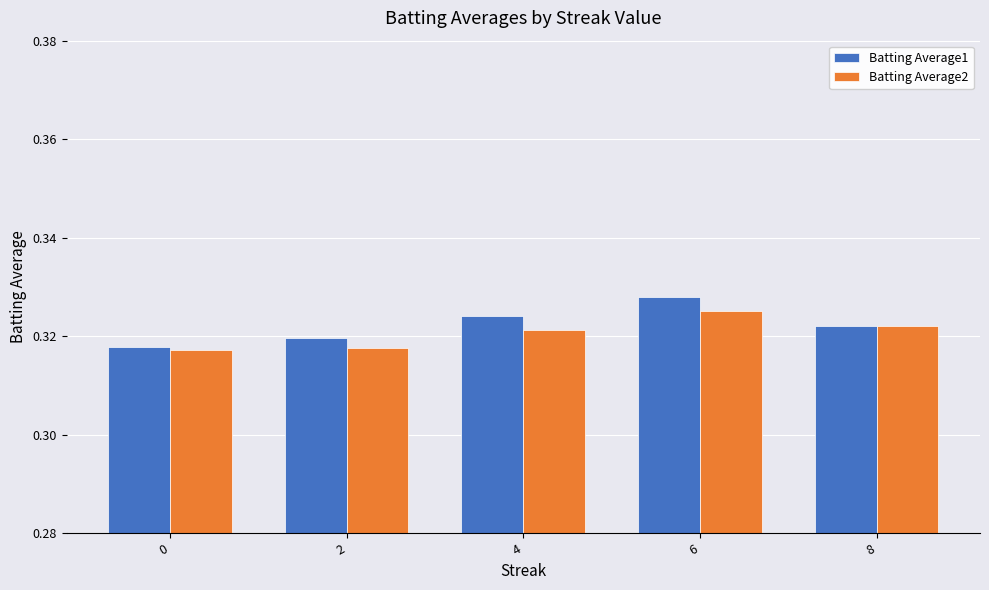

The value of Batting Average2 at 8 is 0.2. True or false?

False